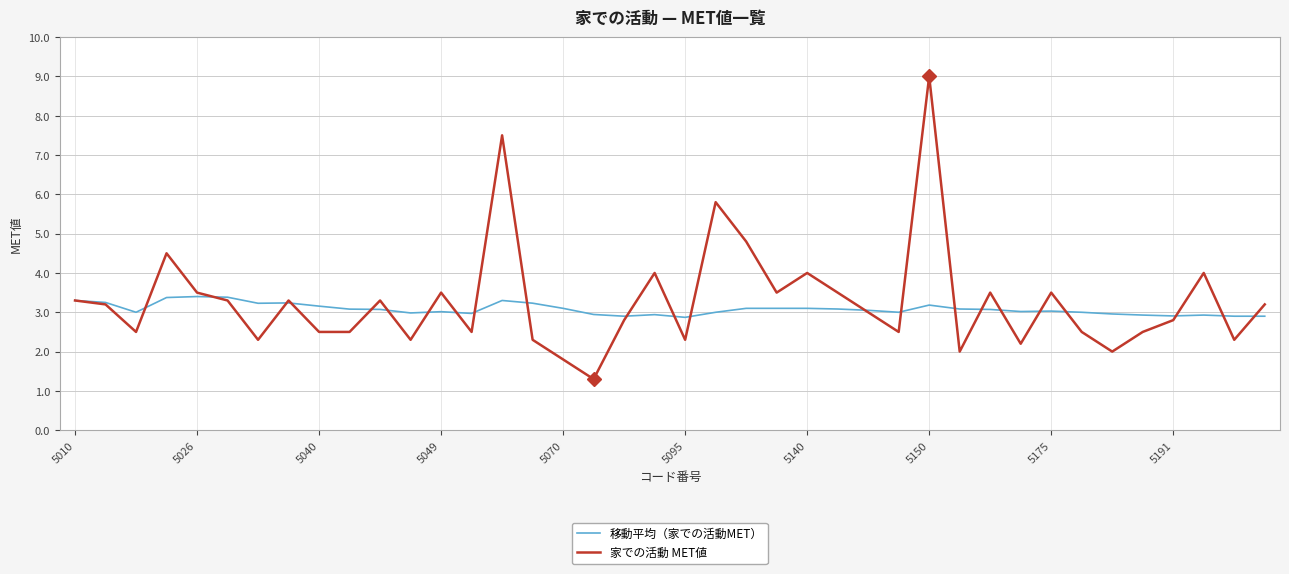

What are all the series names shown in the legend?

移動平均（家での活動MET）, 家での活動 MET値